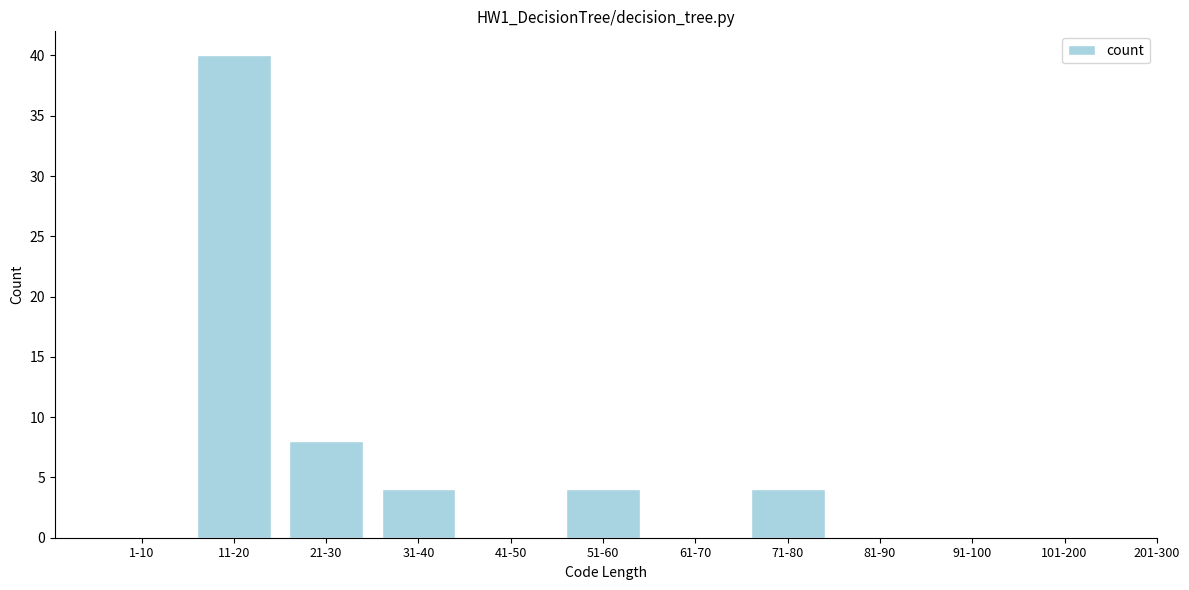

Reading left to right, list all the values displayed in this chart.

1-10=0	11-20=40	21-30=8	31-40=4	41-50=0	51-60=4	61-70=0	71-80=4	81-90=0	91-100=0	101-200=0